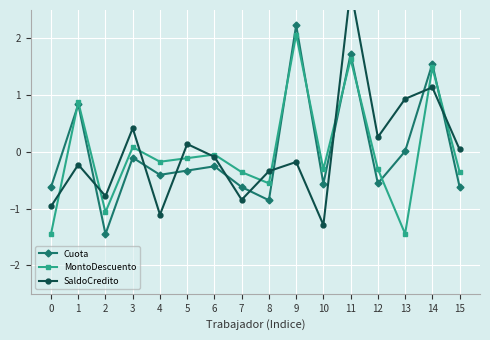

Where is the first local maximum for Cuota?

1